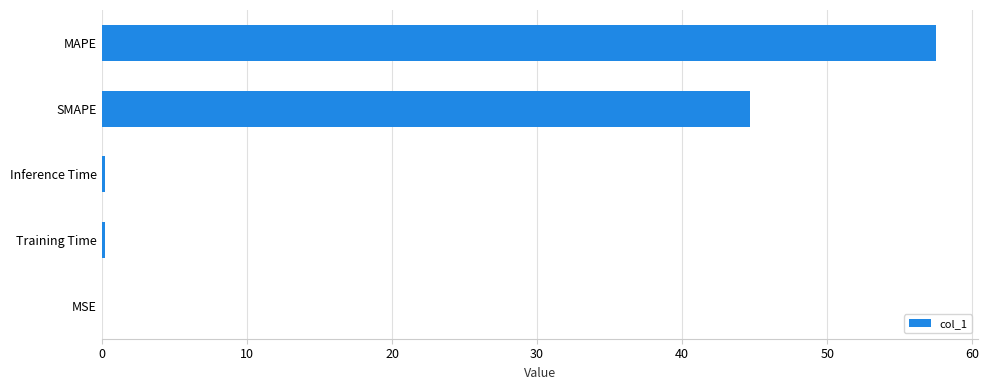

What is the greatest value displayed?

57.5